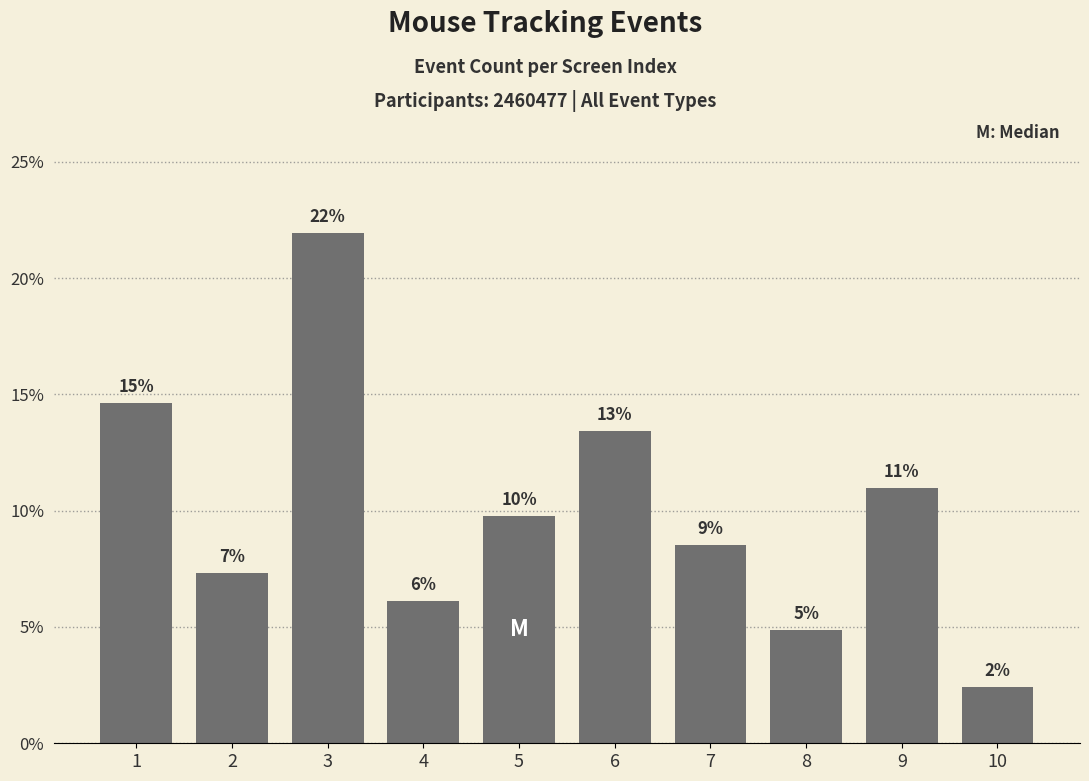

True or false: the data shows 11.4 at 2.

False